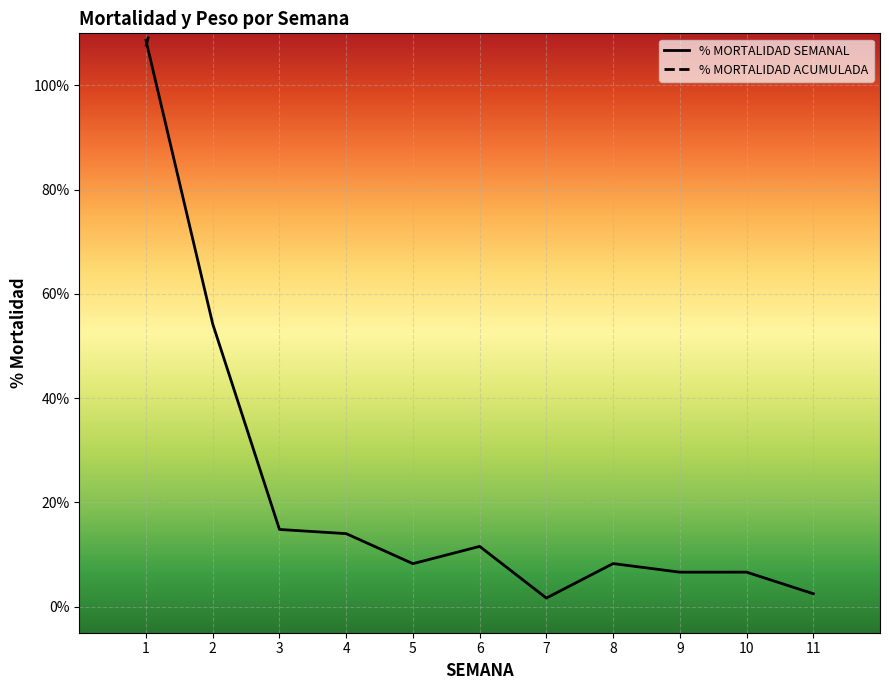

At which label does % MORTALIDAD SEMANAL first exceed 8?

1